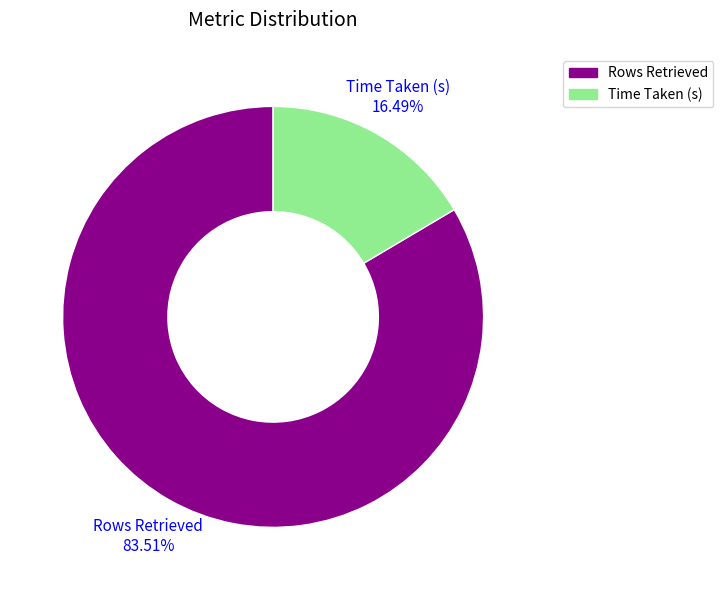

True or false: Rows Retrieved accounts for 94% of the total.

False